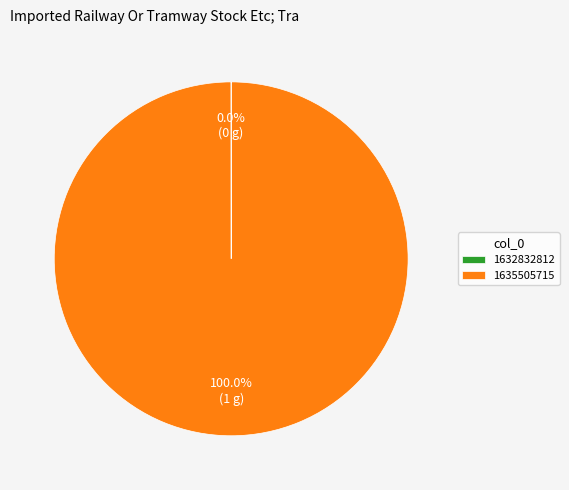

Which slice is the largest?

1635505715